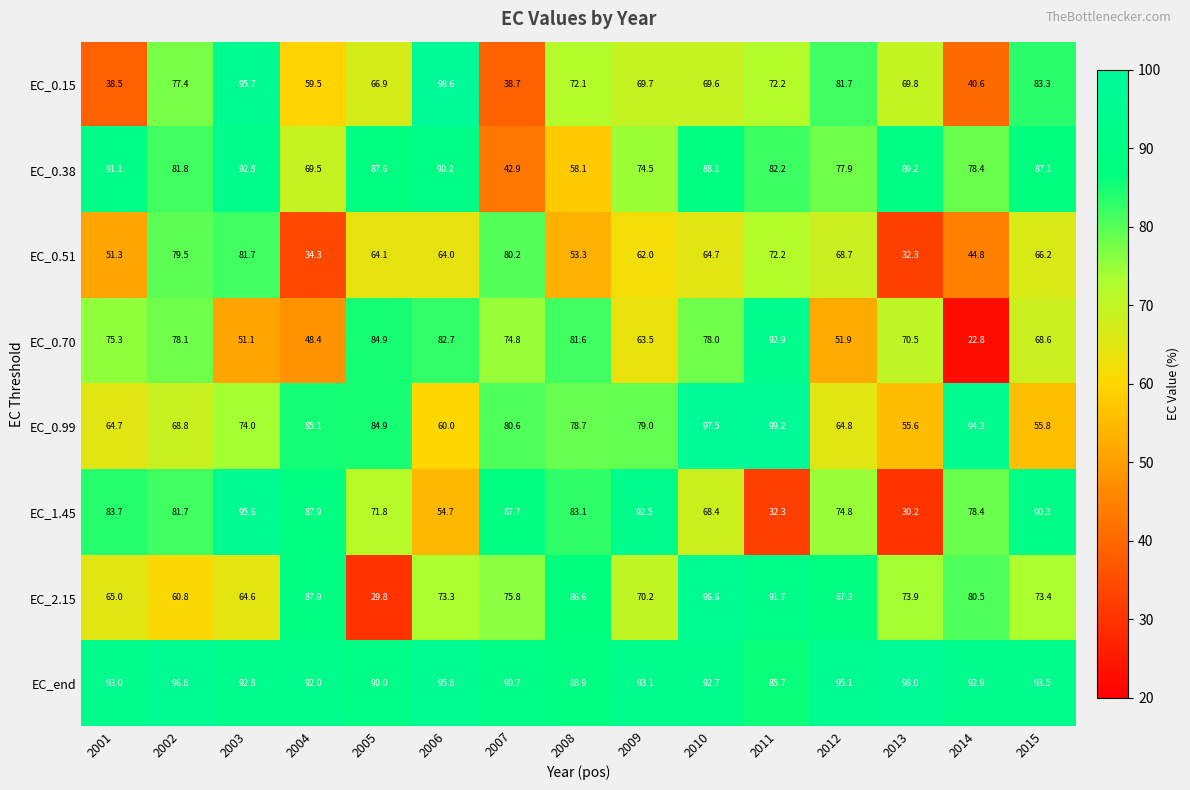

What is the difference between the maximum and minimum values in the EC_0.51 series?

49.4